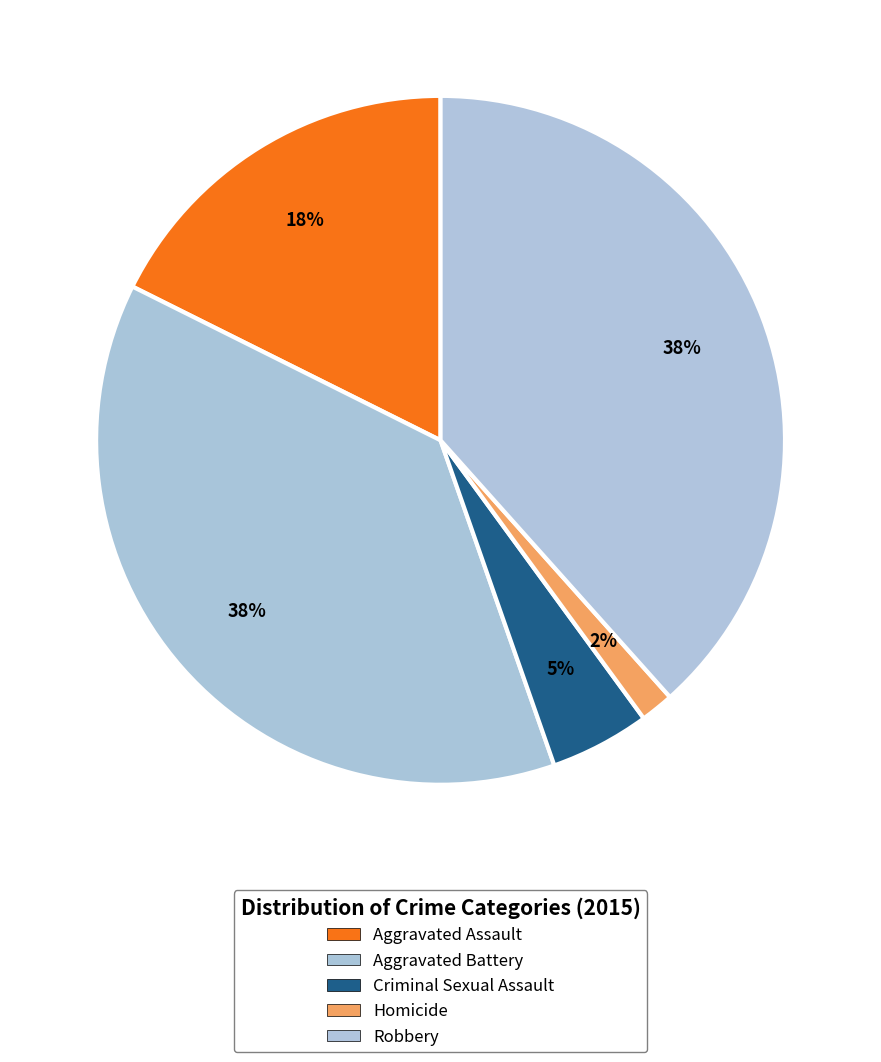

To the nearest percent, what percentage of the pie is Homicide?

2%